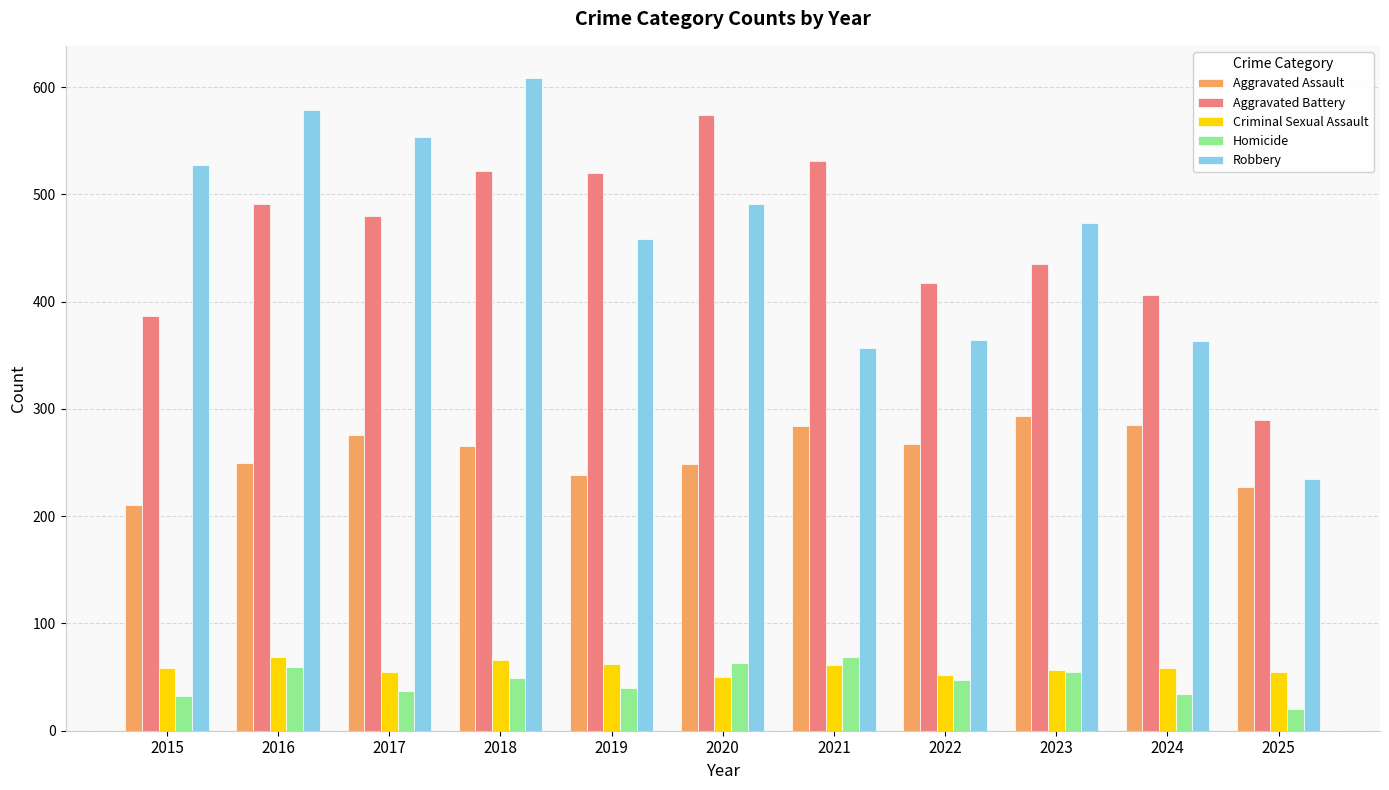

The Homicide series shows 37 at 2017. True or false?

True